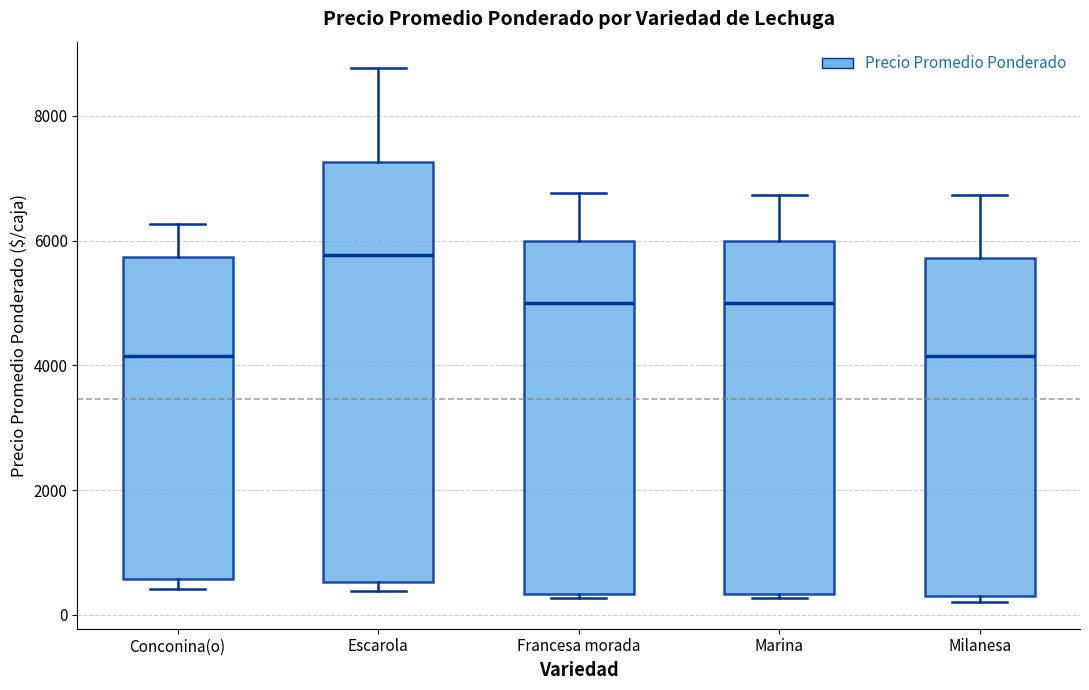

Reading left to right, read every box against the y-axis: the position of its median line, the range the box covers, and the ends of its whiskers. The values are not printed on the chart, so give them approximately, as read against the axis.

Conconina(o): median 4200, box 600 to 5800, whiskers 400 to 6200
Escarola: median 5800, box 600 to 7200, whiskers 400 to 8800
Francesa morada: median 5000, box 400 to 6000, whiskers 200 to 6800
Marina: median 5000, box 400 to 6000, whiskers 200 to 6800
Milanesa: median 4200, box 200 to 5800, whiskers 200 (just below the box's lower edge) to 6800